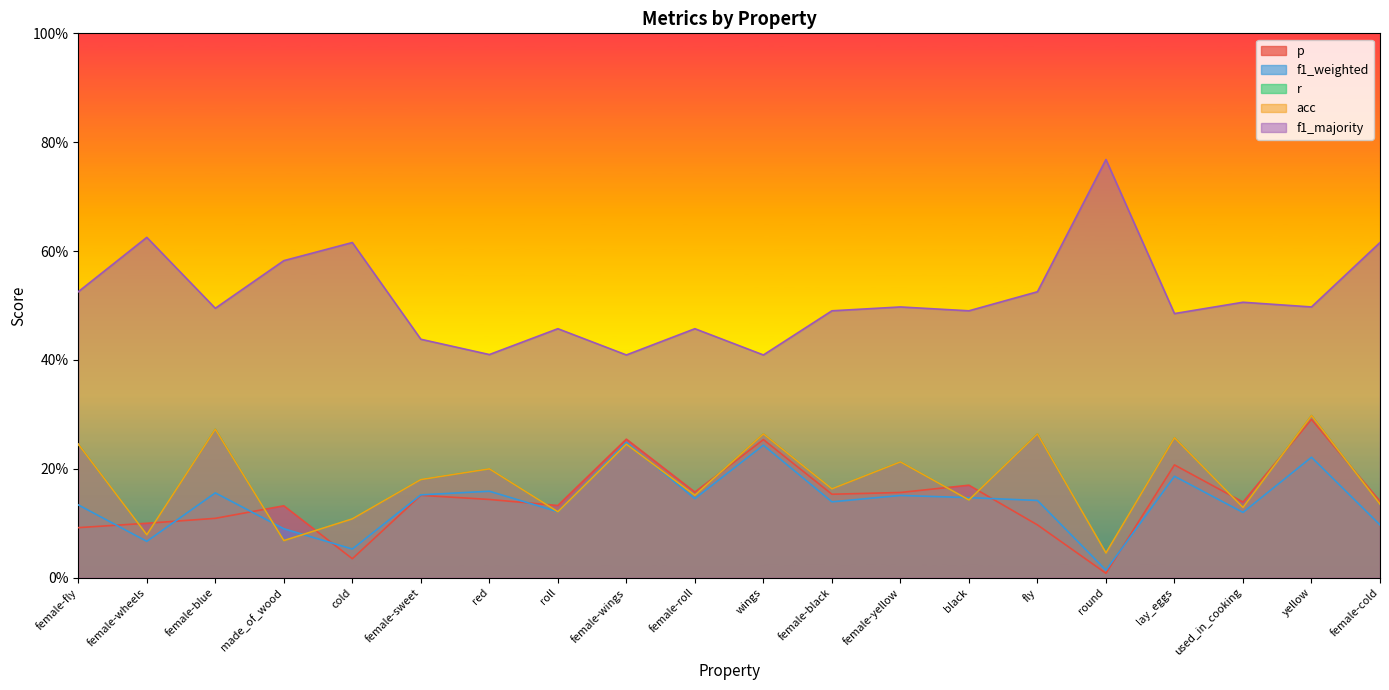

What is the value of the p point at the 6th from the left?

0.2